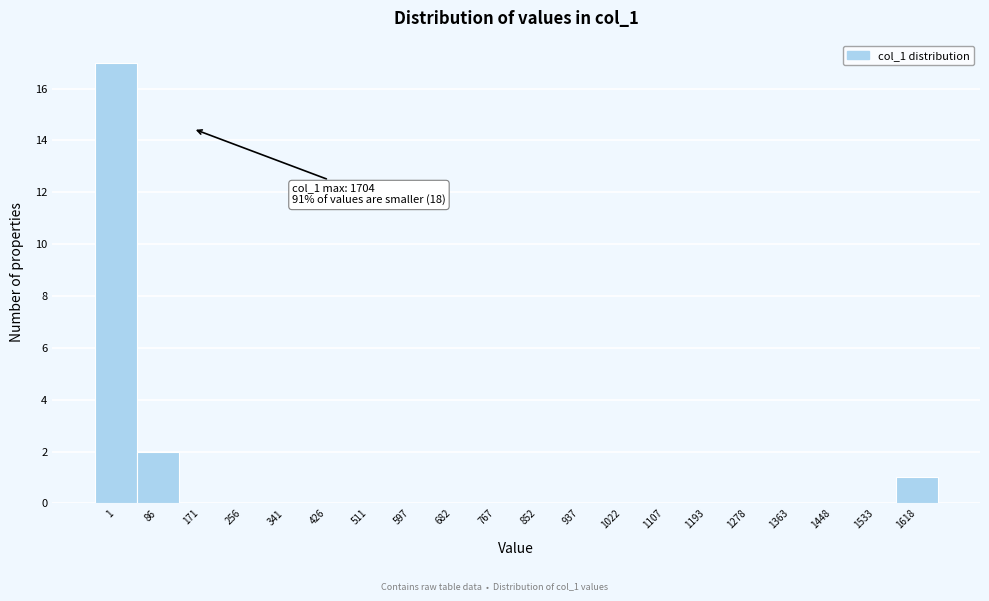

Reading left to right, list all the values displayed in this chart.

1=17	86=2	171=0	256=0	341=0	426=0	511=0	597=0	682=0	767=0	852=0	937=0	1022=0	1107=0	1193=0	1278=0	1363=0	1448=0	1533=0	1618=1